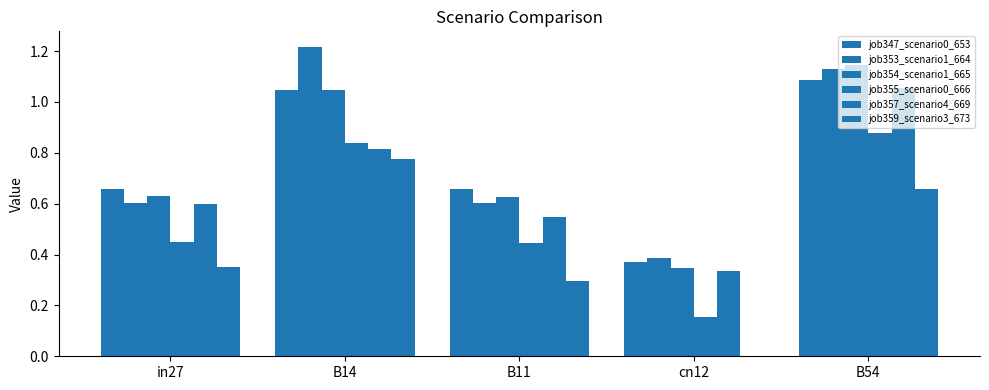

True or false: job359_scenario3_673 has a value of 0.5 at cn12.

False